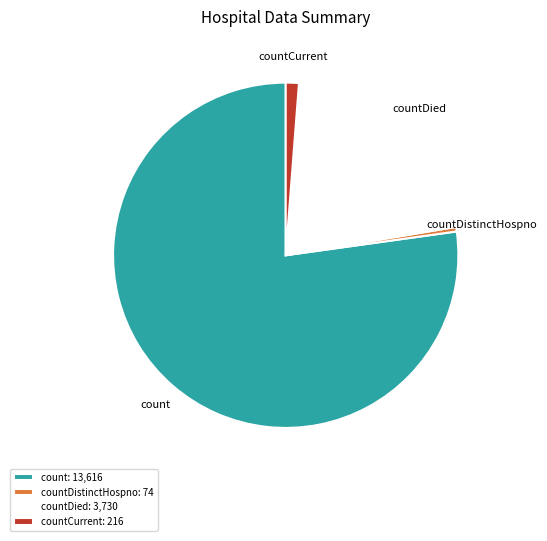

Does countDistinctHospno account for over 50% of the chart?

No